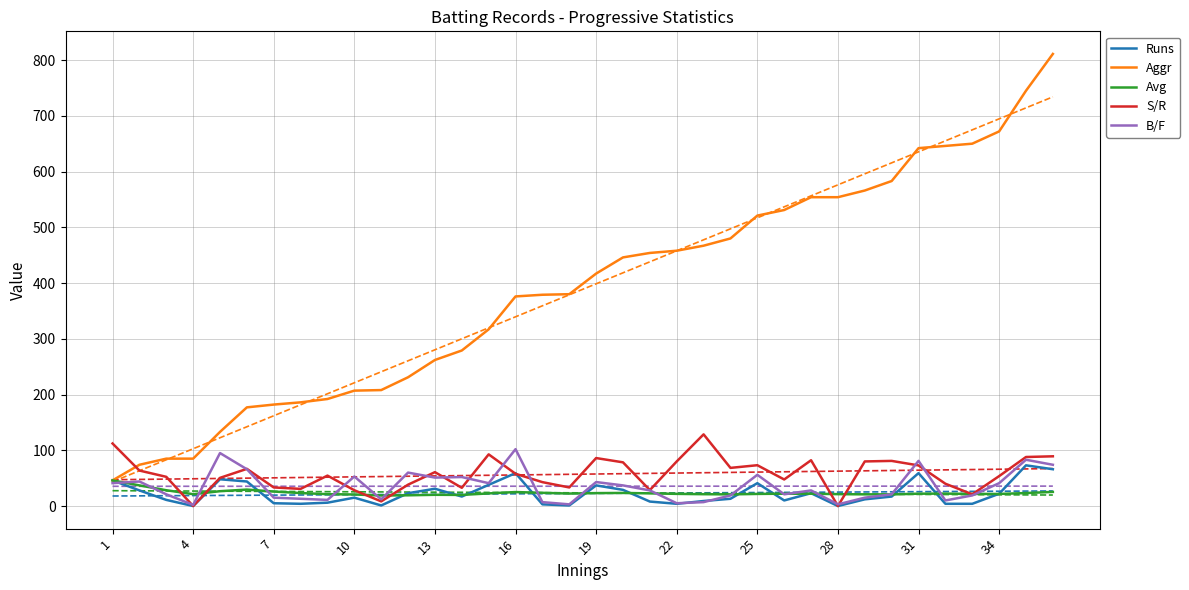

What is the maximum value for S/R?

128.6